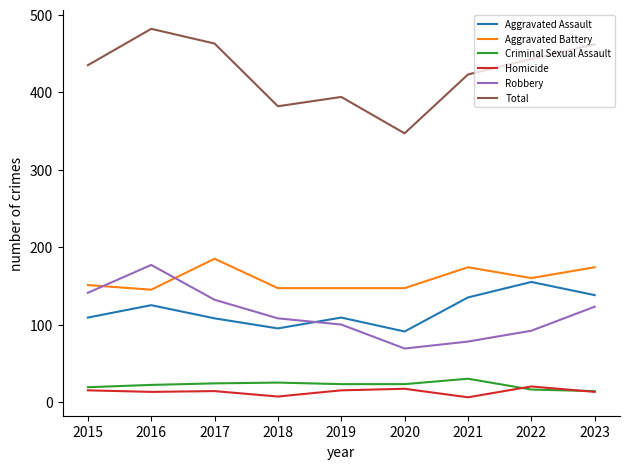

What is the total value across all series at 2015?

870